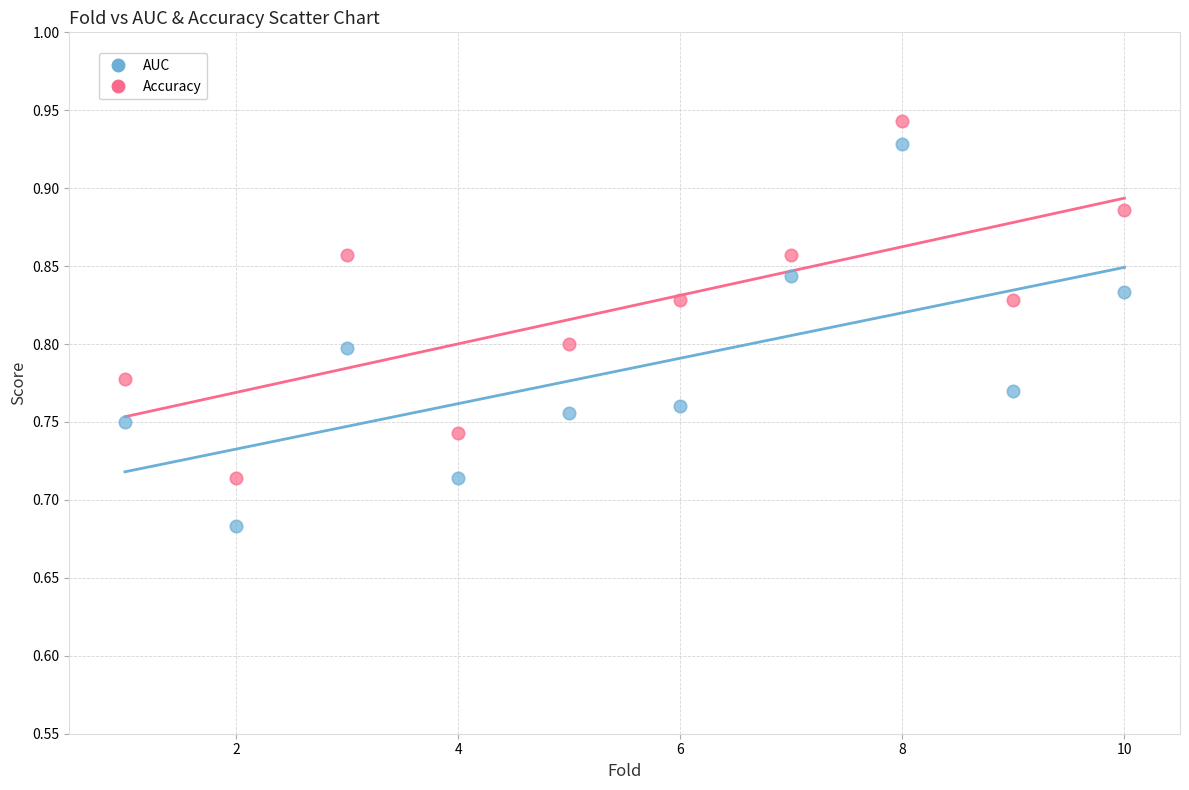

Which series contains the highest Y value?

Accuracy